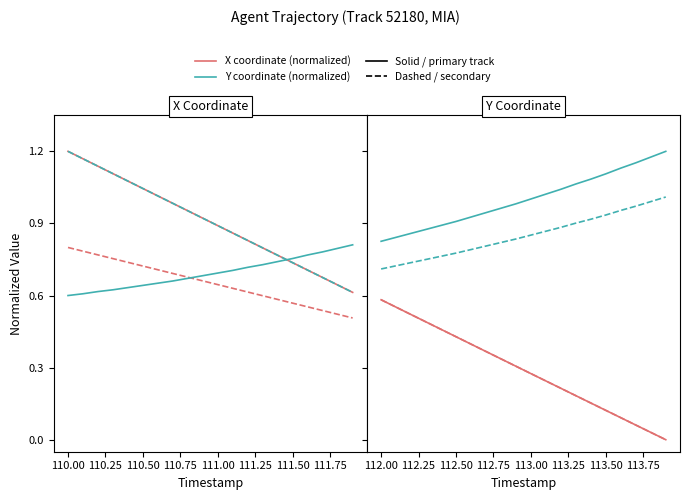

True or false: Y (normalized) - method 2 has more than 2 points higher than both neighbors.

False